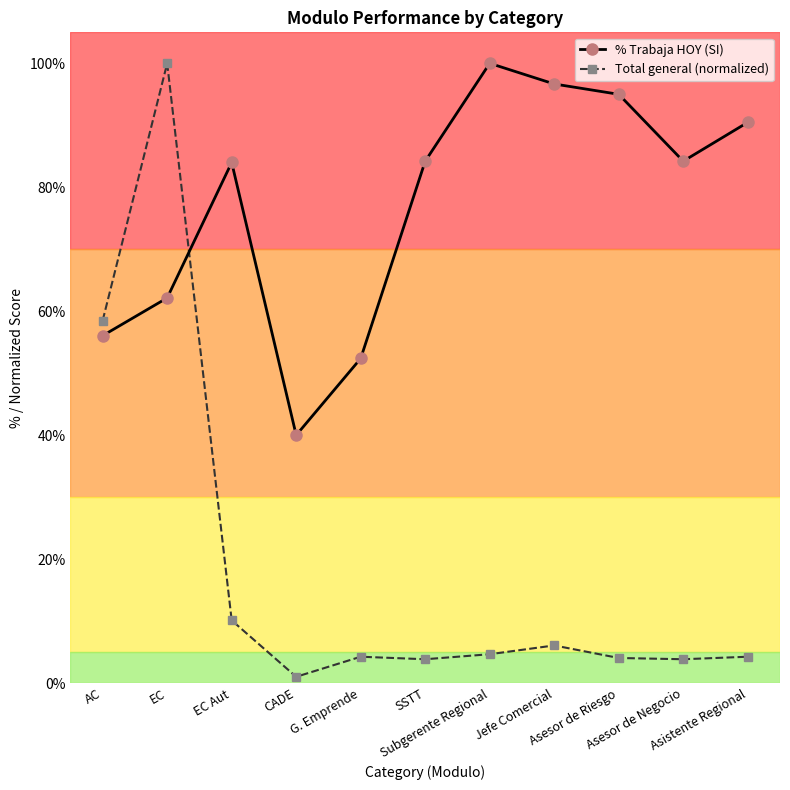

Which has a higher value, Jefe Comercial or EC?

Jefe Comercial